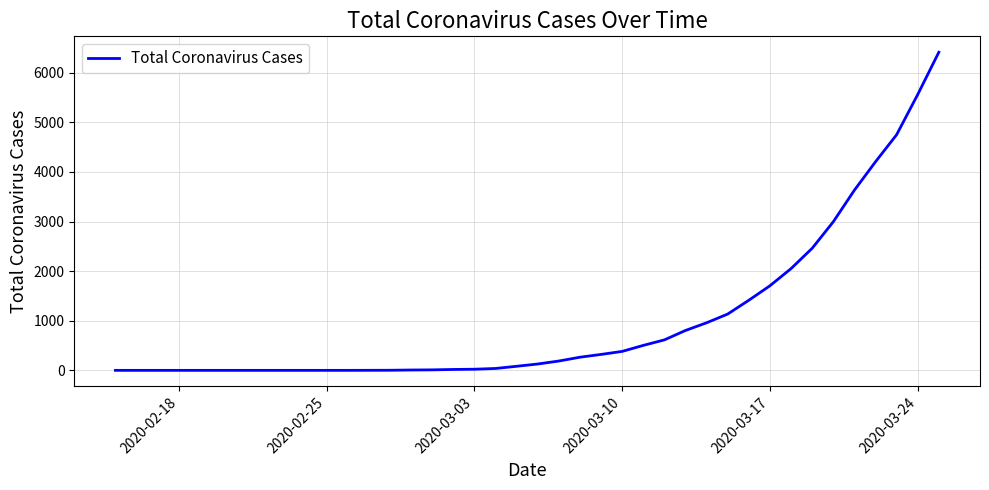

What is the difference between the maximum and minimum values?

6412